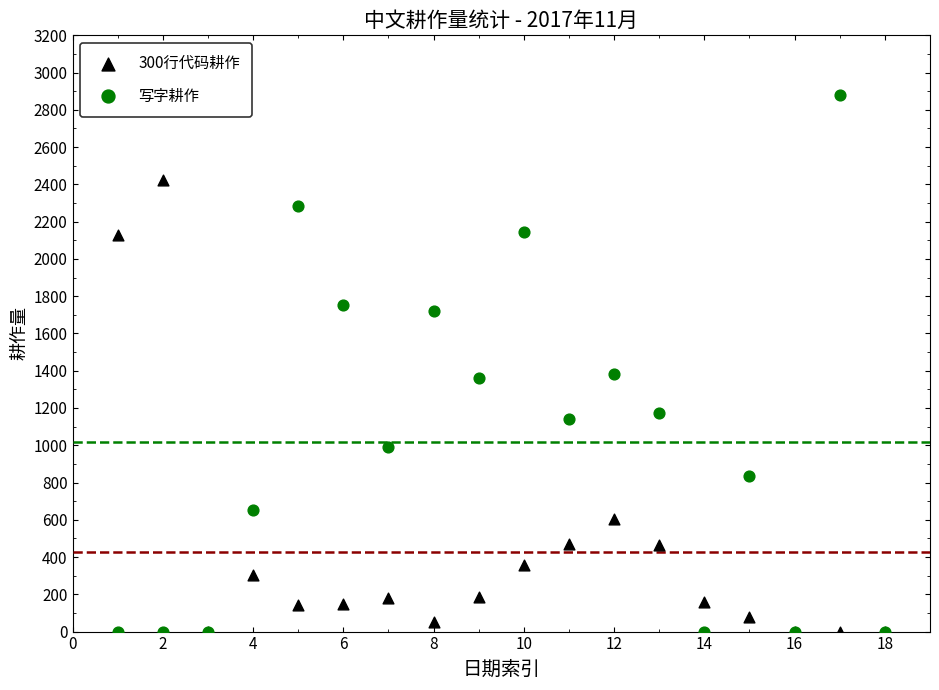

What are all the series names shown in the legend?

300行代码耕作, 写字耕作